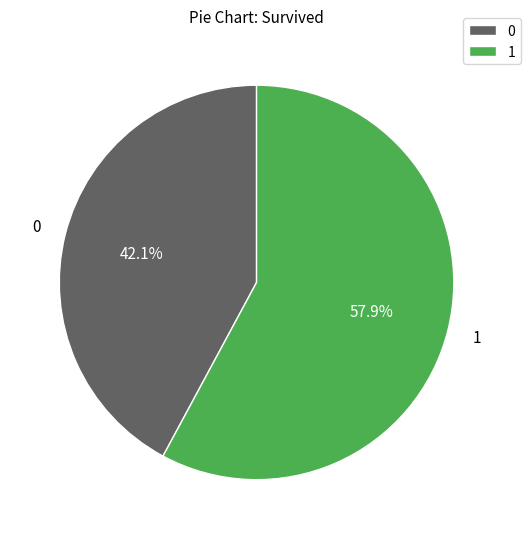

Is the sum of 1 and 0 greater than half?

Yes